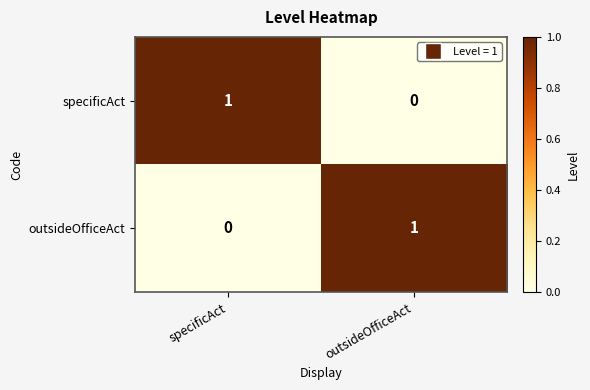

Reading right to left, extract all data points from this chart.

specificAct: 0	1
outsideOfficeAct: 1	0